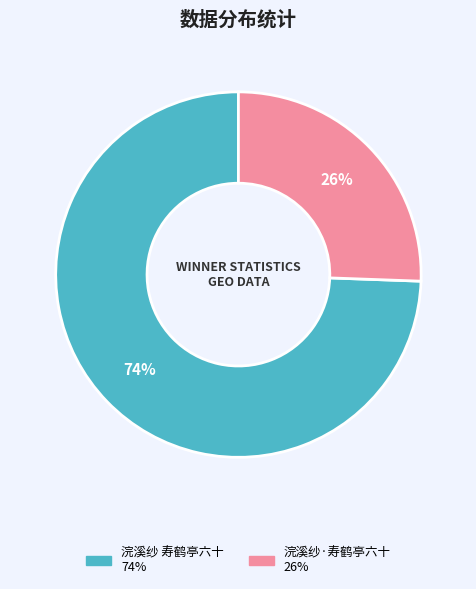

To the nearest percent, what portion does 浣溪纱·寿鹤亭六十 represent?

26%